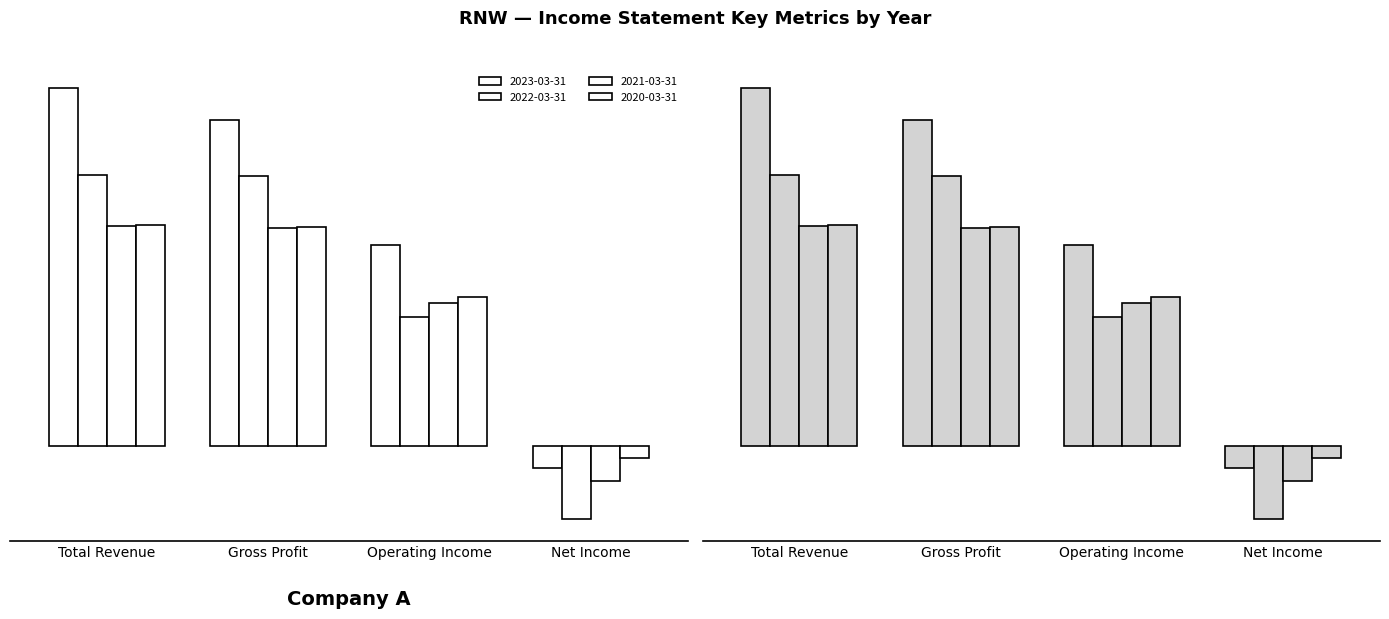

How many groups of bars are there?

4